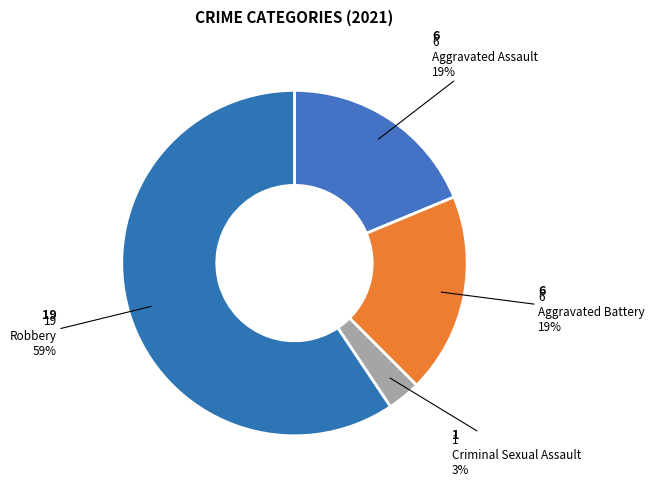

How many slices are in this pie chart?

4